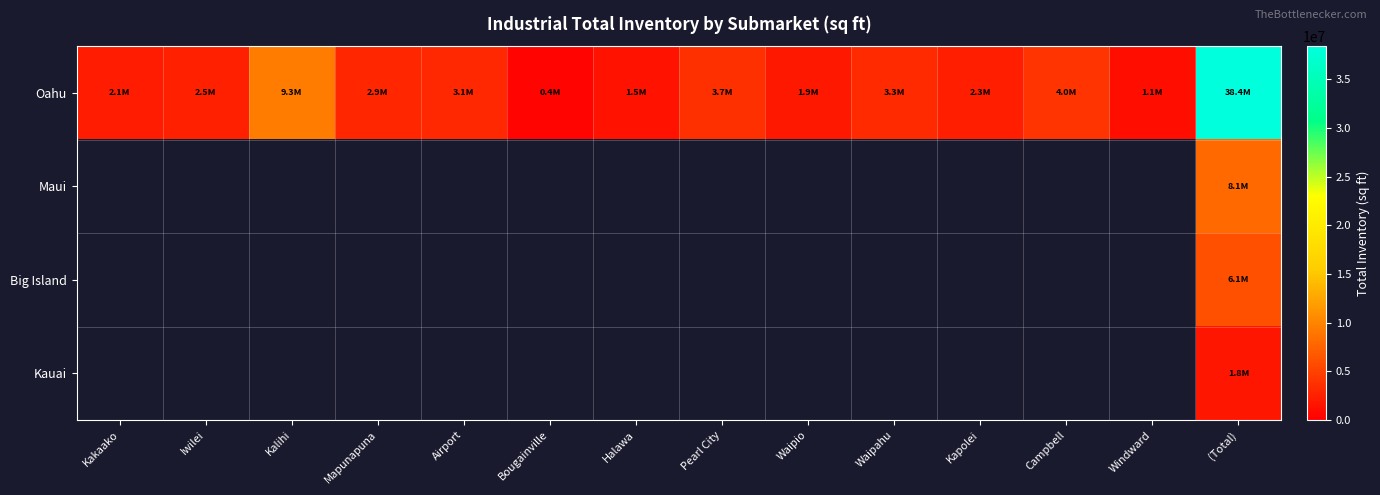

Where is Oahu nearest to the value 19401781?

Kalihi